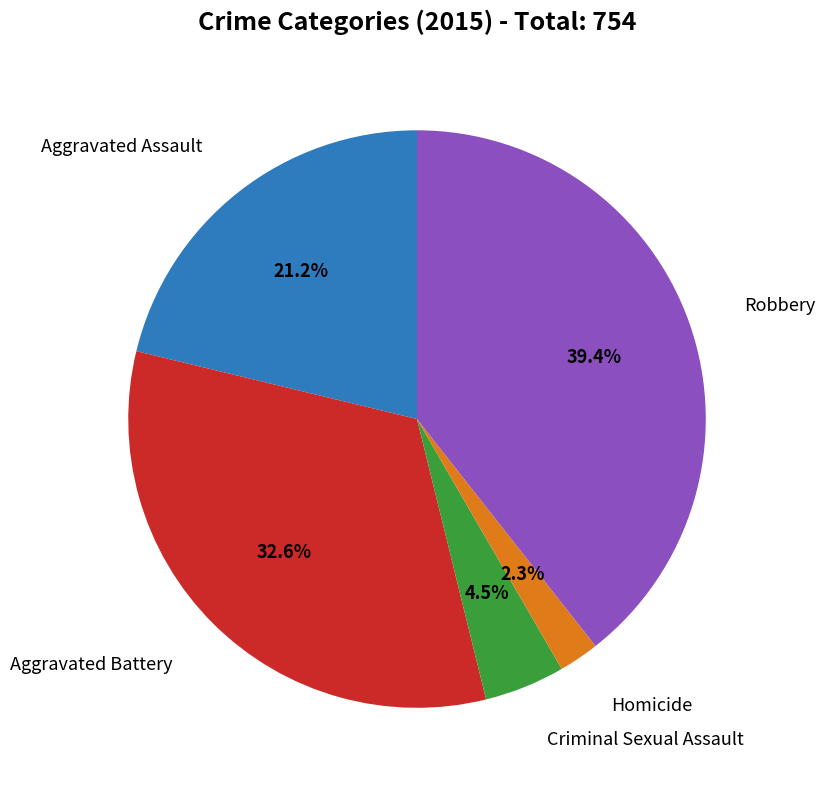

Is there a majority slice in this chart?

No